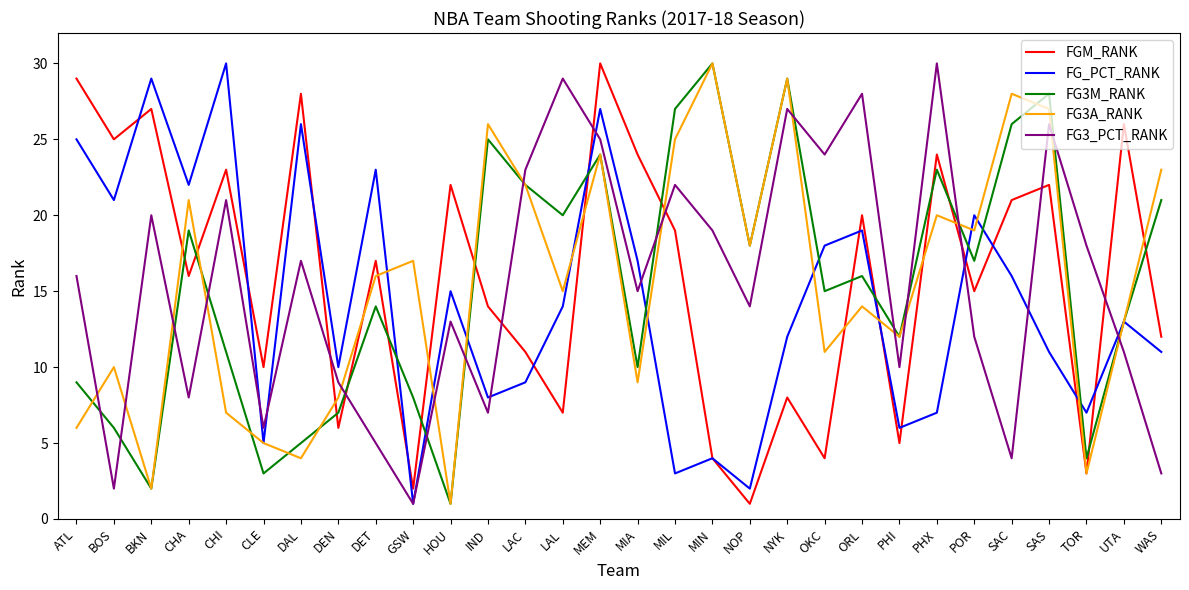

Rank the series at SAC from lowest to highest value.

FG3_PCT_RANK, FG_PCT_RANK, FGM_RANK, FG3M_RANK, FG3A_RANK